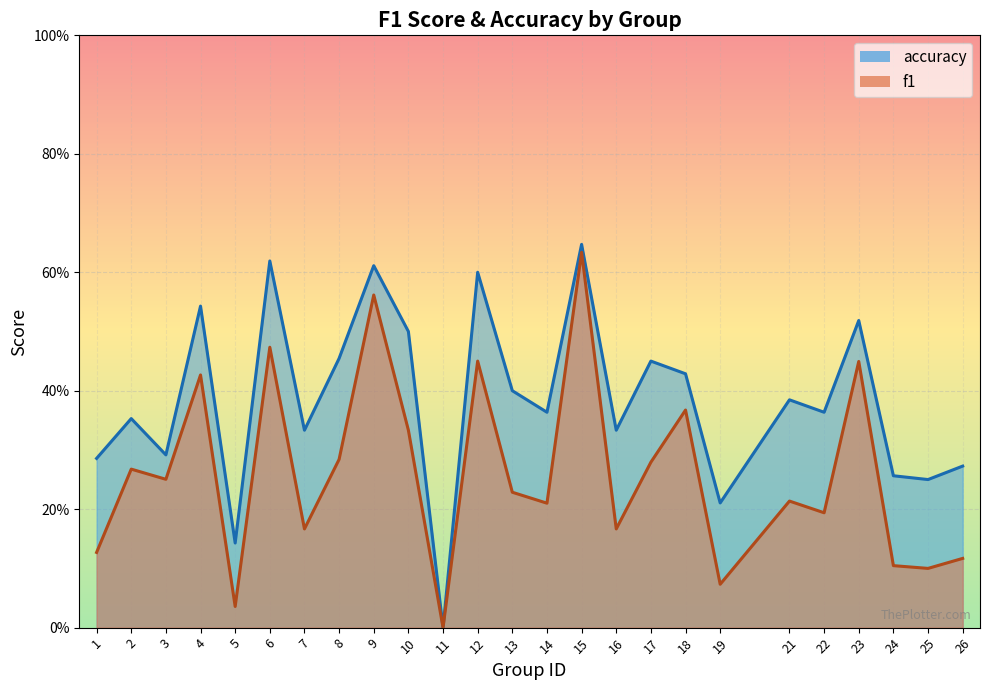

Between 11 and 21, which is larger?

21